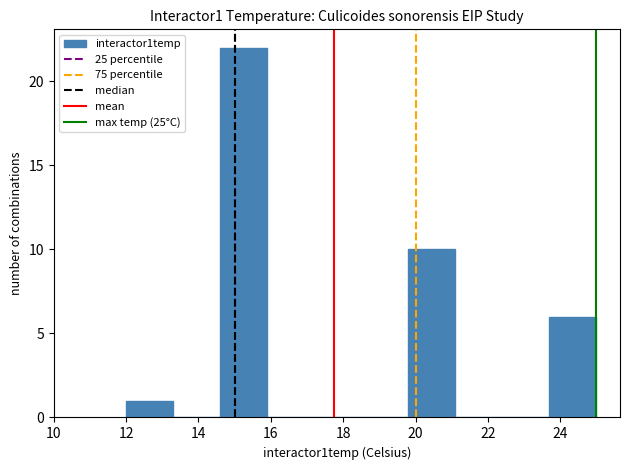

How tall is the bar that spans 14.6 to 15.9 on the x-axis? Neither the bar edges nor the heights are printed on the chart, so give them approximately, as read against the axes.

22